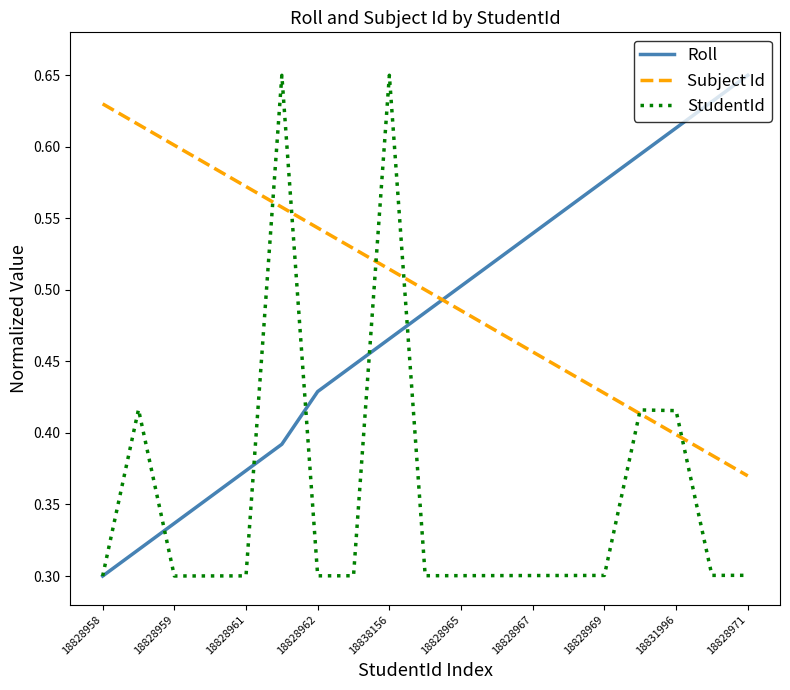

Which series has the largest total across all categories?

Subject Id